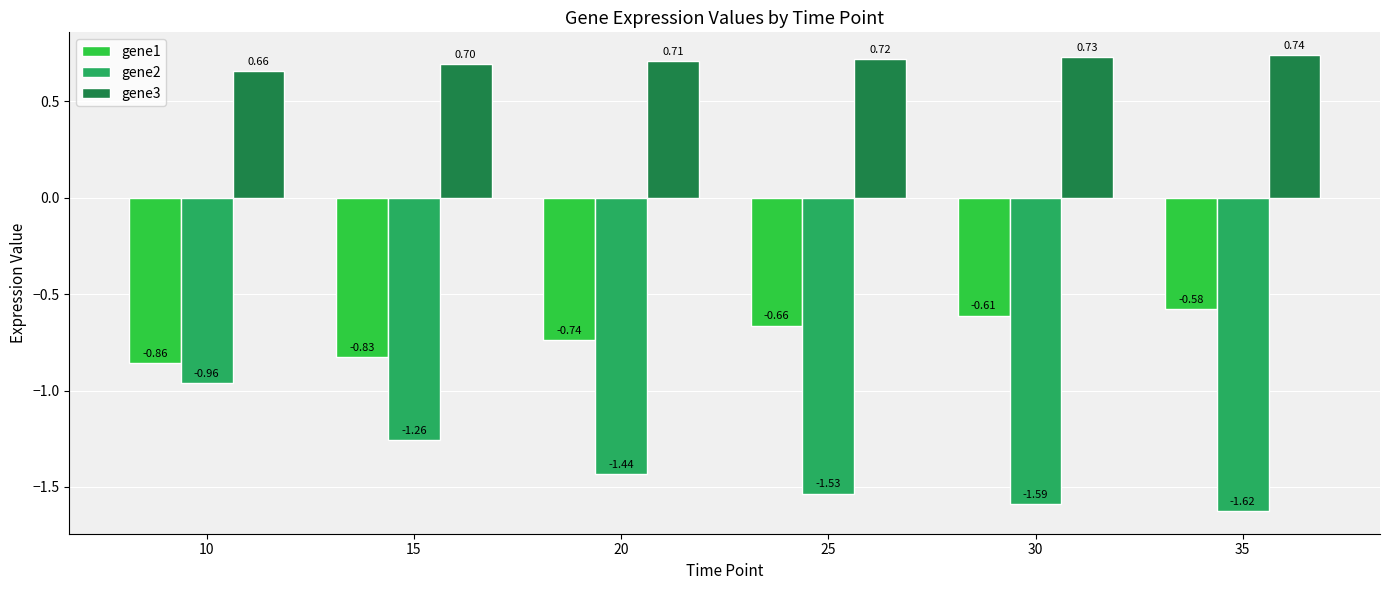

Between 15 and 20, which series saw the biggest shift?

gene2